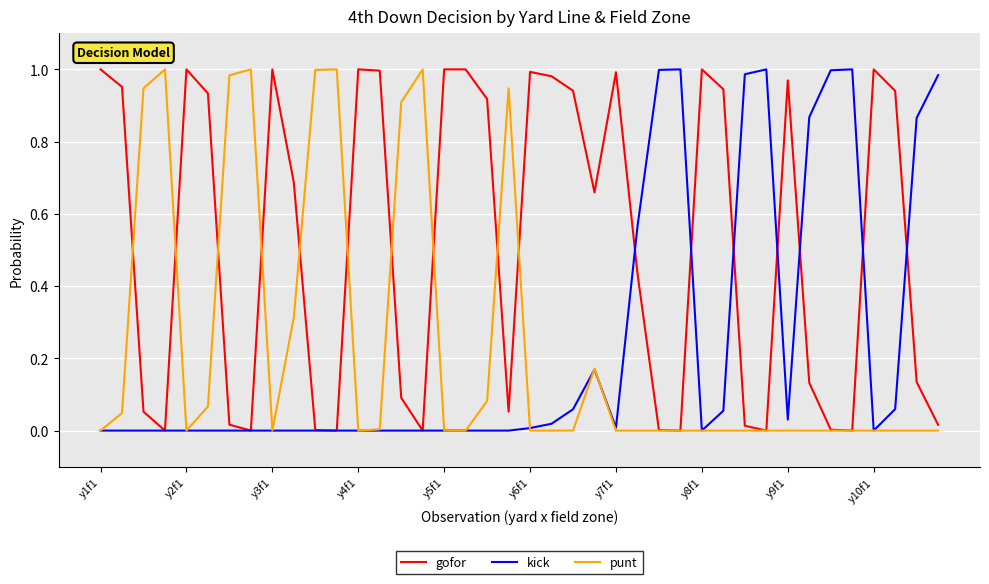

Which series has the largest total across all categories?

gofor